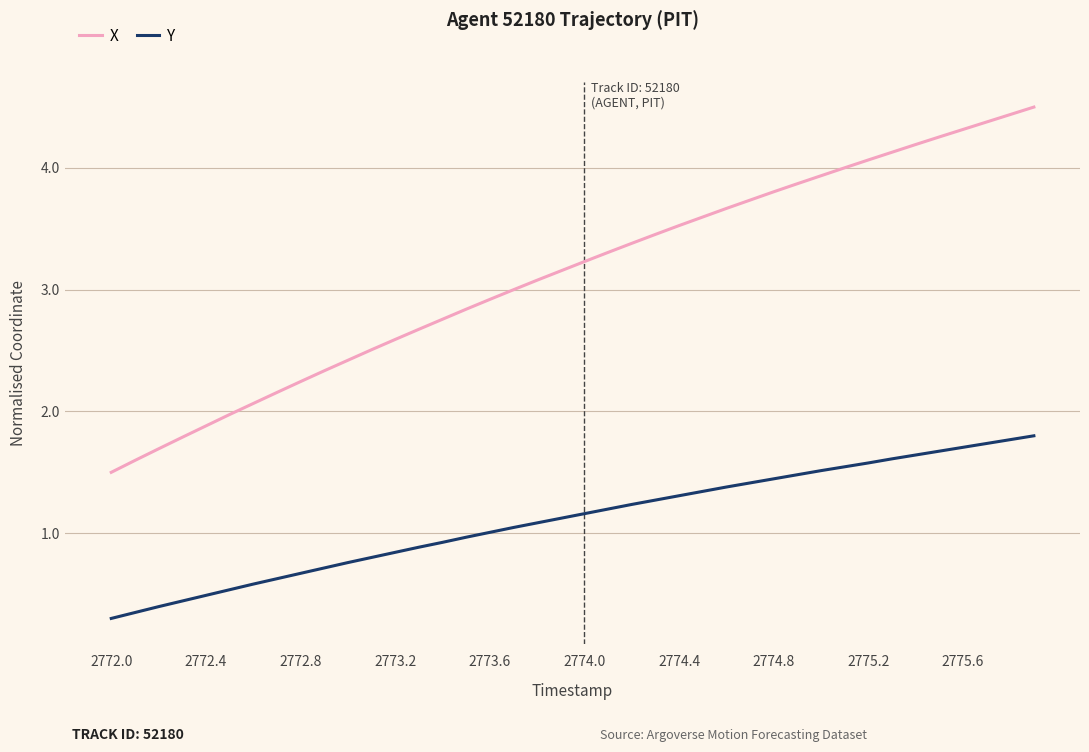

Rank the series by their average value, from highest to lowest.

X, Y